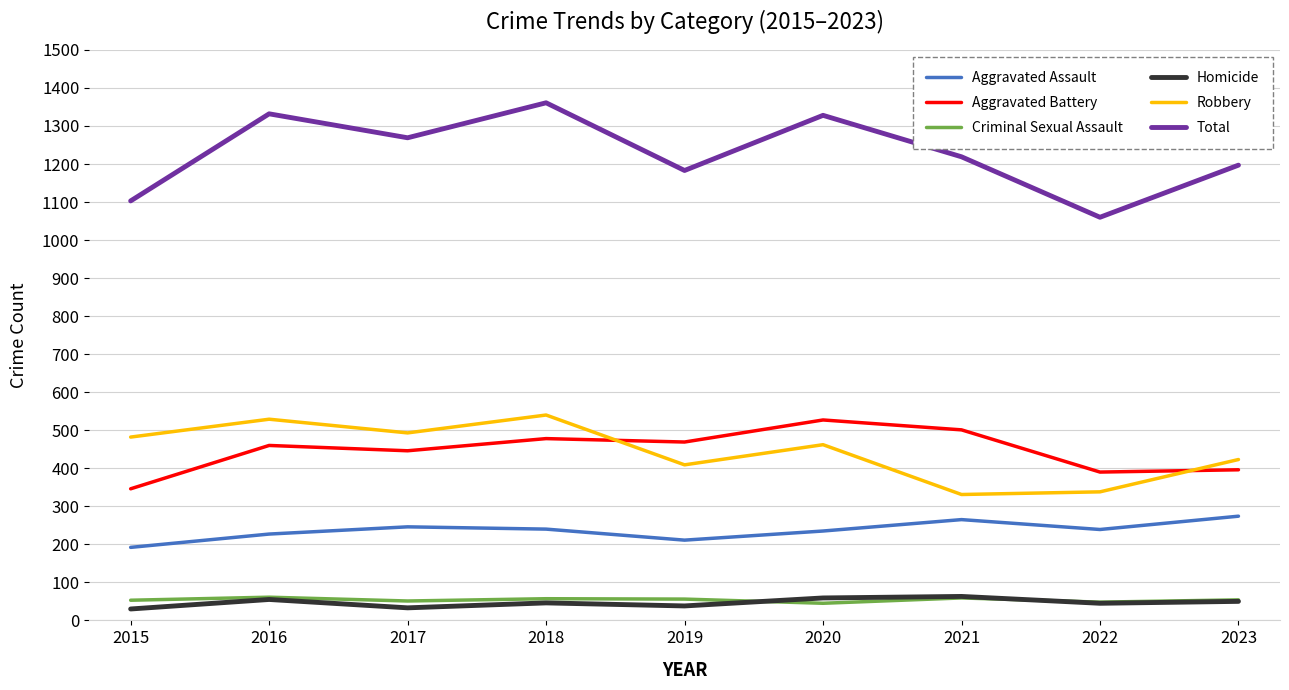

What is the highest value of the Total series?

1361